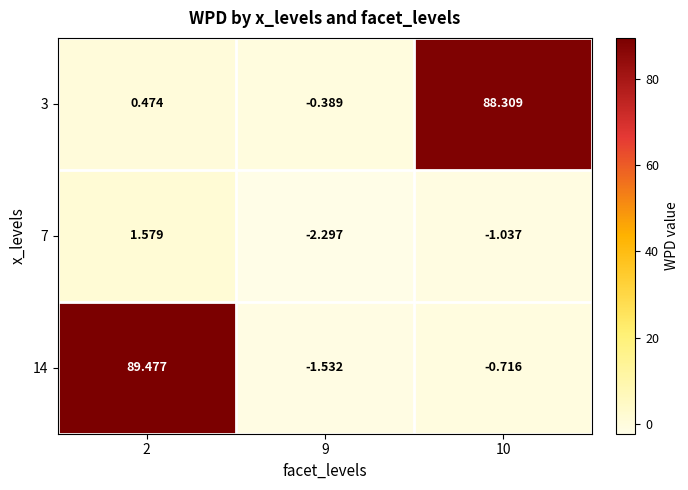

Is the value of 14 at 2 greater than the value of 3 at 10?

Yes